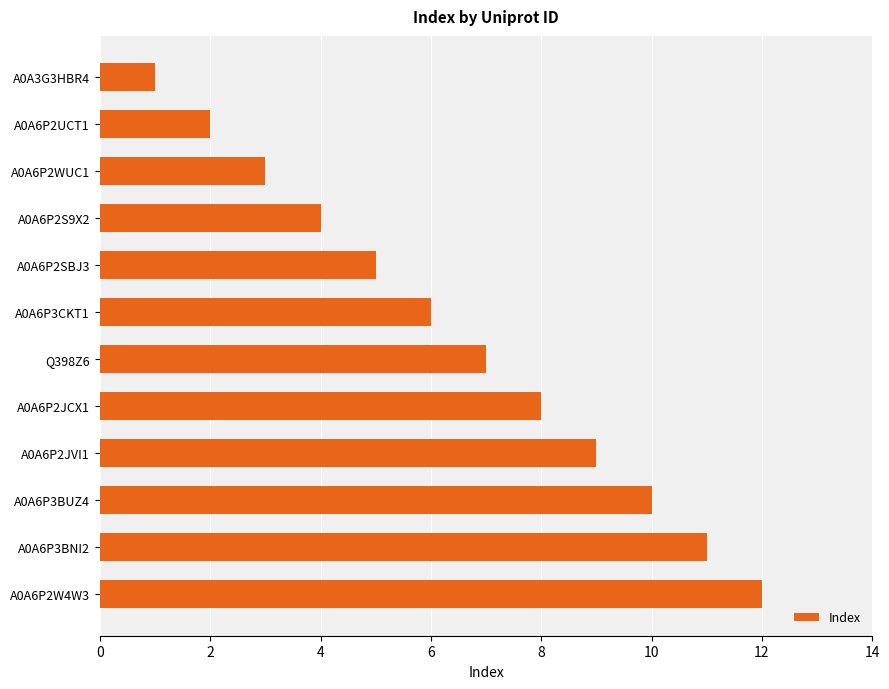

What is the difference between the maximum and minimum values?

11